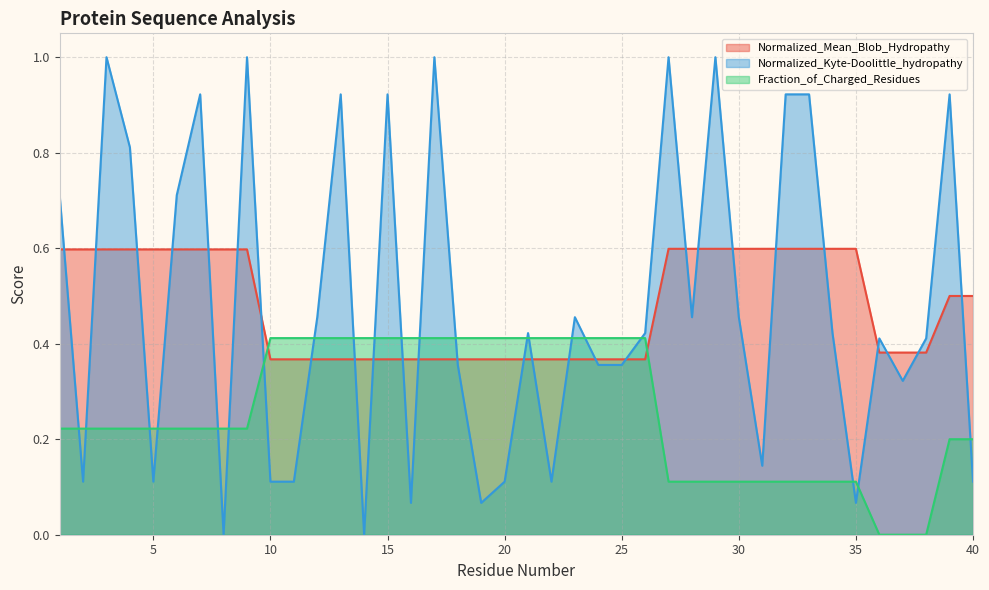

What are all the series names shown in the legend?

Normalized_Mean_Blob_Hydropathy, Normalized_Kyte-Doolittle_hydropathy, Fraction_of_Charged_Residues